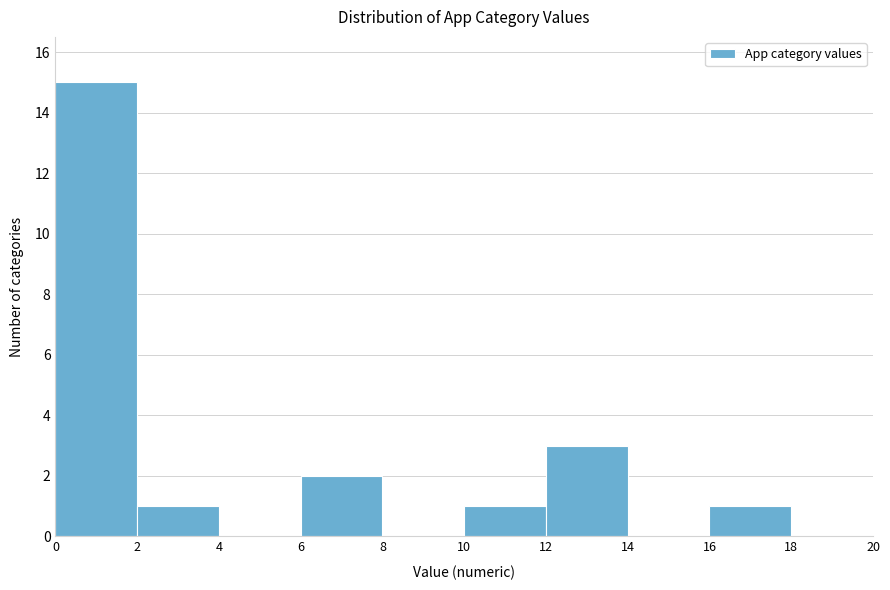

Reading left to right, list every bar in this chart as the range it spans on the x-axis followed by its height. The values are not printed on the chart, so give them approximately, as read against the axis.

0 to 2: 15
2 to 4: 1
4 to 6: 0
6 to 8: 2
8 to 10: 0
10 to 12: 1
12 to 14: 3
14 to 16: 0
16 to 18: 1
18 to 20: 0